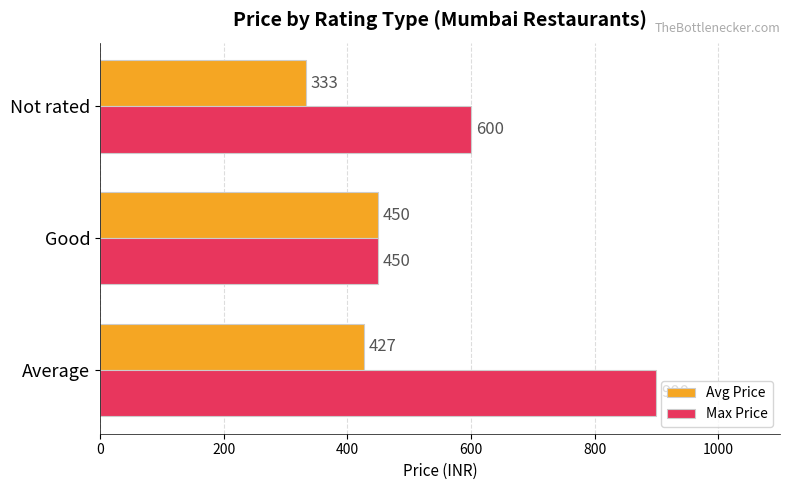

Which series has the largest range (max minus min)?

Max Price